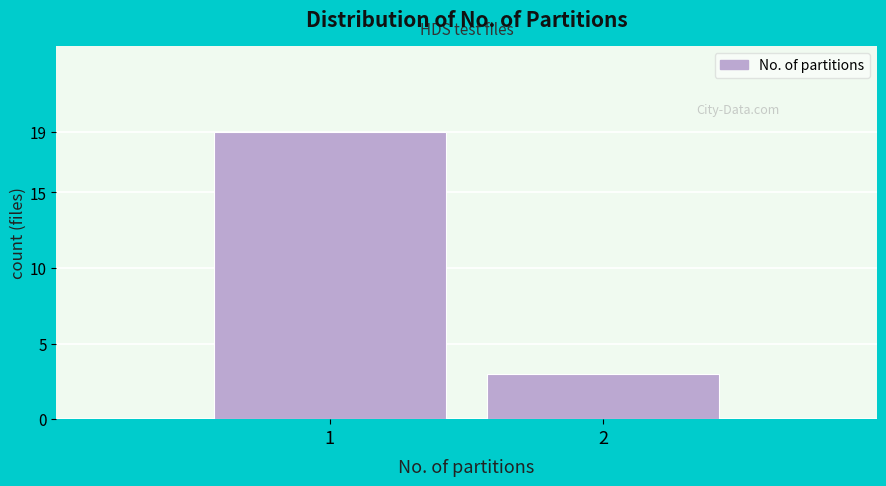

Reading right to left, list all the values displayed in this chart.

2=3	1=19